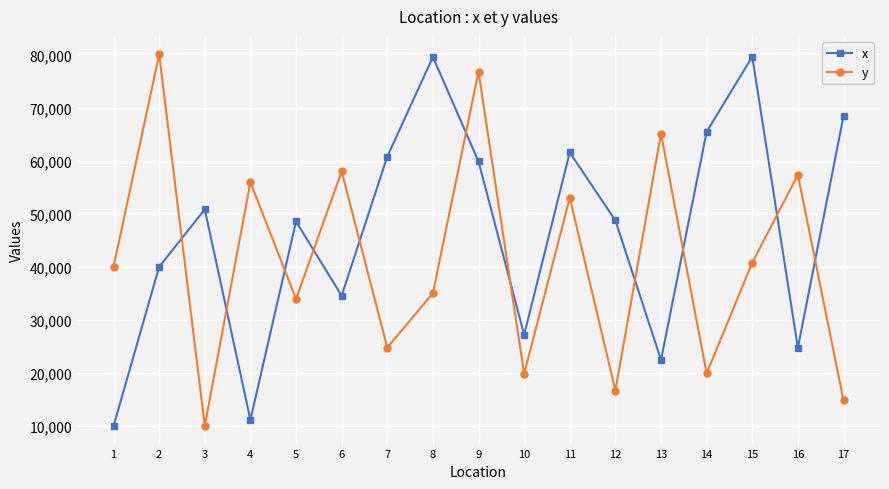

What is the value of the x point at the 16th from the left?

24741